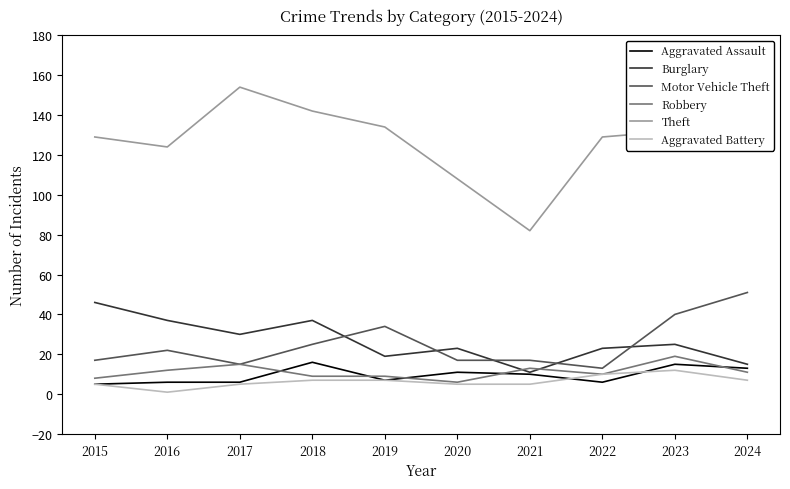

How many distinct data groups are displayed?

6